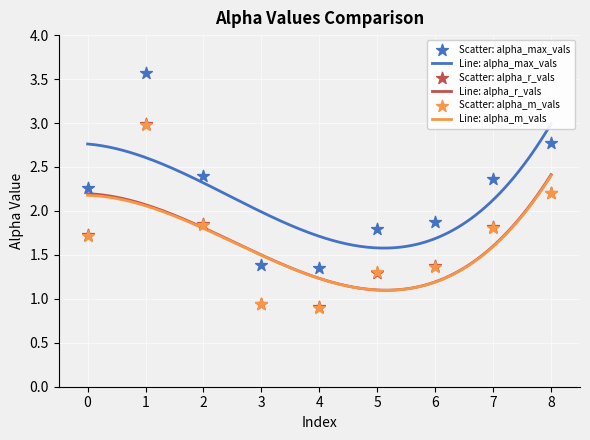

Which series has the largest total across all categories?

alpha_max_vals